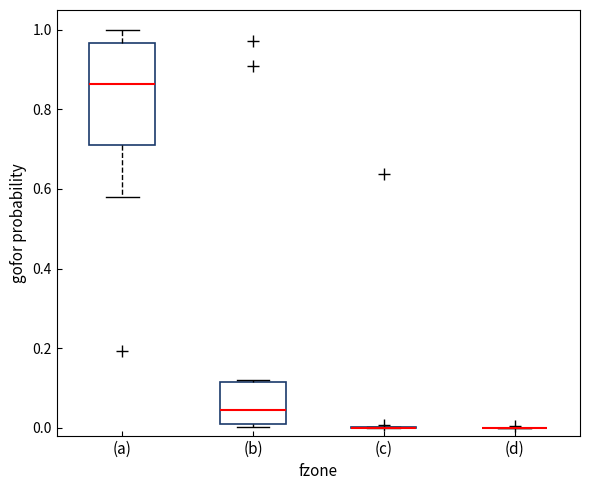

Reading left to right, transcribe this box plot: for each box, give where its median line is, the range the box spans, and where its two whiskers end, as read against the y-axis. The values are not printed on the chart, so give them approximately, as read against the axis.

(a): median 0.86, box 0.72 to 0.96, whiskers 0.58 to 1.00
(b): median 0.04, box 0.00 to 0.12, whiskers 0.00 (just below the box's lower edge) to 0.12 (just above the box's upper edge)
(c): box collapsed to a line at 0.00, whiskers 0.00 to 0.00
(d): box collapsed to a line at 0.00, whiskers 0.00 to 0.00